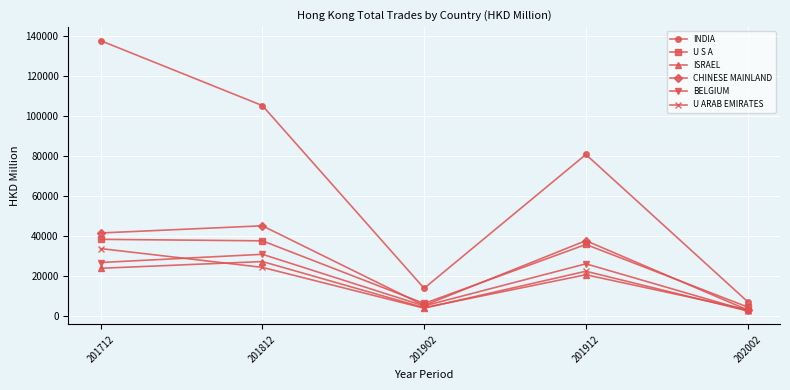

What is the difference between the second highest and minimum values in the ISRAEL series?

20649.6